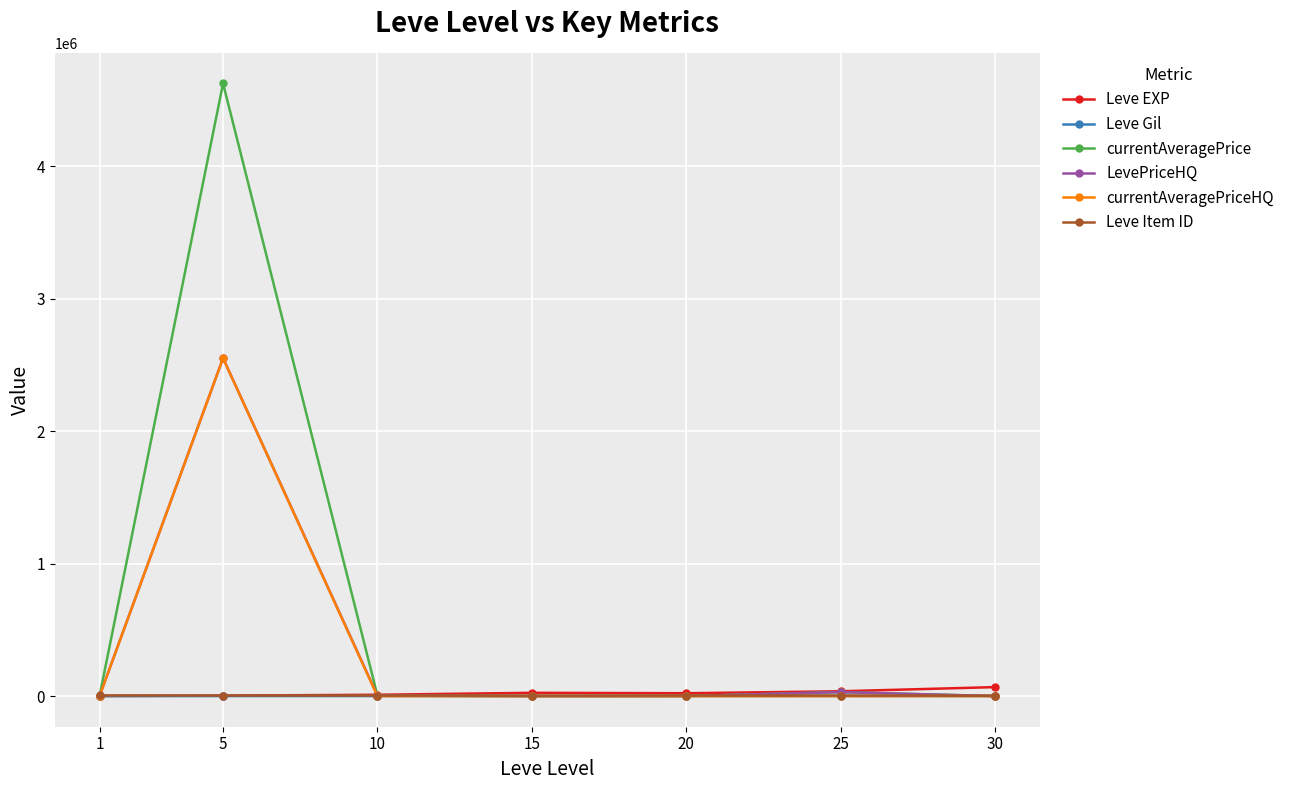

Where does the Leve EXP series first go above 21600?

15